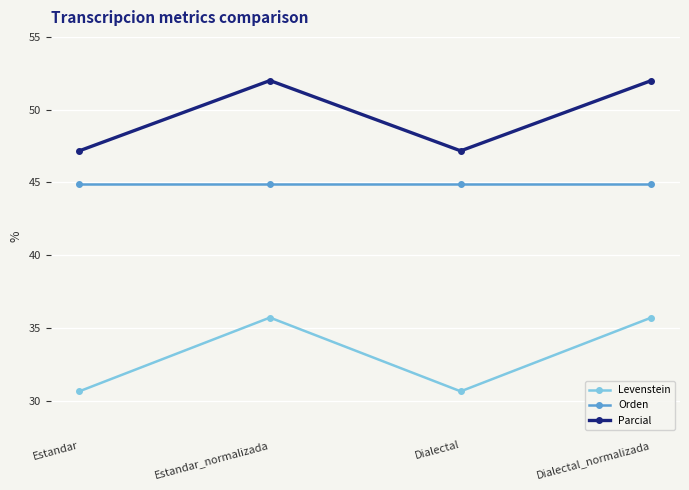

What is the smallest value displayed?

30.6